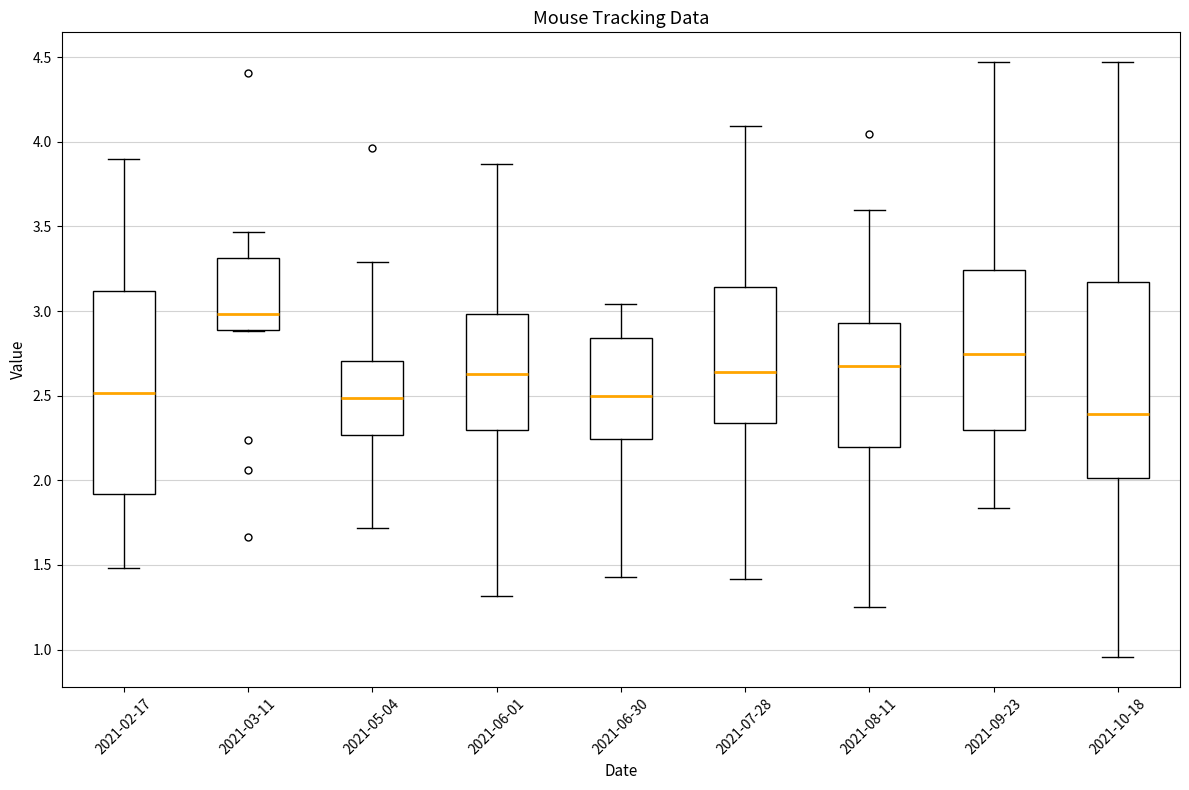

Reading left to right, read every box against the y-axis: the position of its median line, the range the box covers, and the ends of its whiskers. The values are not printed on the chart, so give them approximately, as read against the axis.

2021-02-17: median 2.50, box 1.90 to 3.10, whiskers 1.50 to 3.90
2021-03-11: median 3.00, box 2.90 to 3.30, whiskers 2.90 to 3.45
2021-05-04: median 2.50, box 2.25 to 2.70, whiskers 1.70 to 3.30
2021-06-01: median 2.65, box 2.30 to 3.00, whiskers 1.30 to 3.85
2021-06-30: median 2.50, box 2.25 to 2.85, whiskers 1.45 to 3.05
2021-07-28: median 2.65, box 2.35 to 3.15, whiskers 1.40 to 4.10
2021-08-11: median 2.65, box 2.20 to 2.95, whiskers 1.25 to 3.60
2021-09-23: median 2.75, box 2.30 to 3.25, whiskers 1.85 to 4.45
2021-10-18: median 2.40, box 2.00 to 3.15, whiskers 0.95 to 4.45